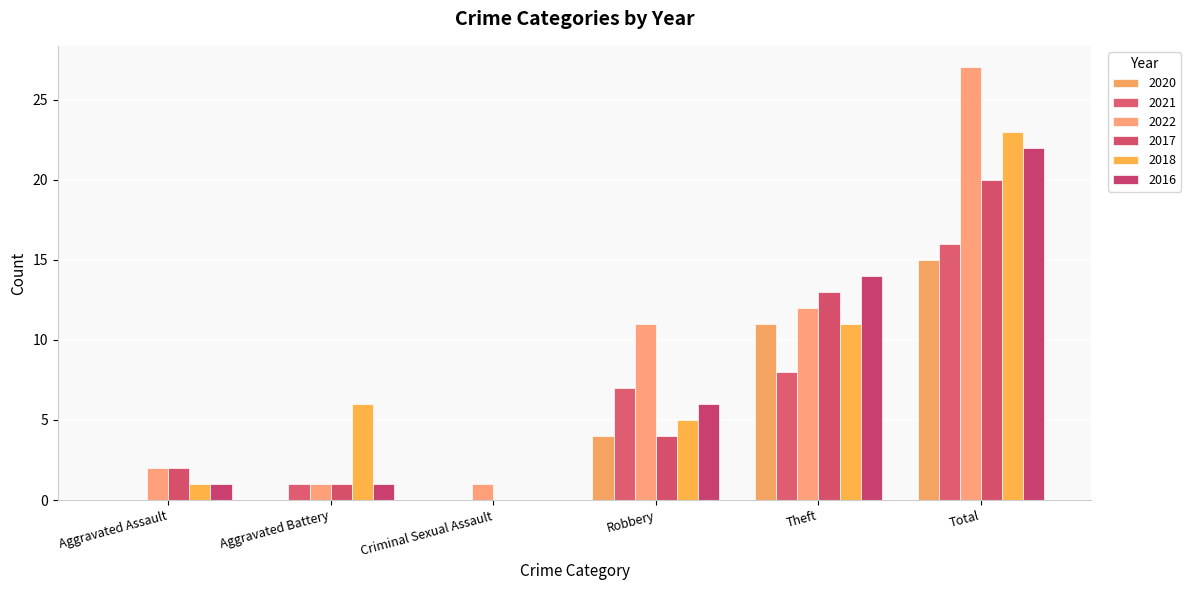

What are all the series names shown in the legend?

2020, 2021, 2022, 2017, 2018, 2016